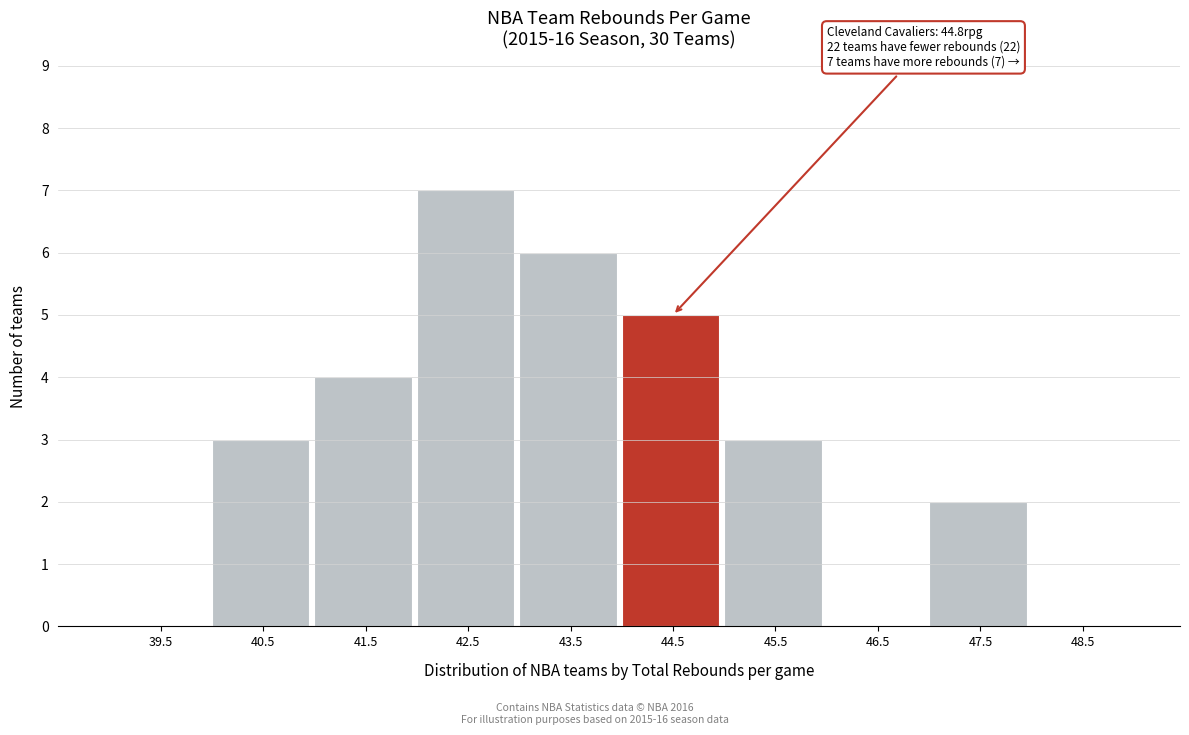

Reading left to right, list all the values displayed in this chart.

39.5=0	40.5=3	41.5=4	42.5=7	43.5=6	44.5=5	45.5=3	46.5=0	47.5=2	48.5=0